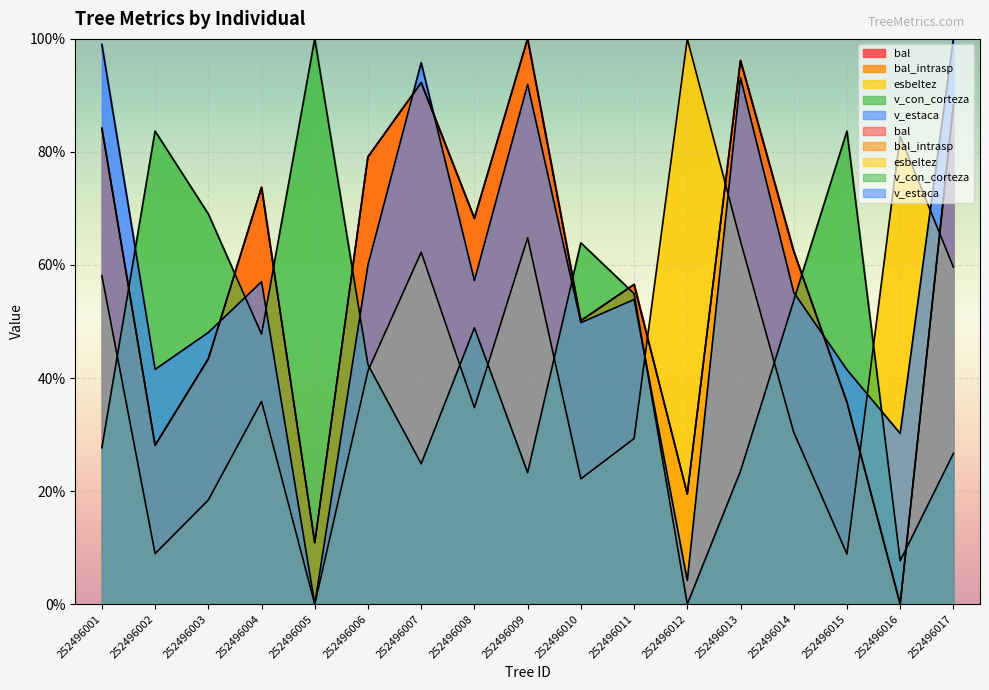

What is the maximum value shown in the chart?

100.0